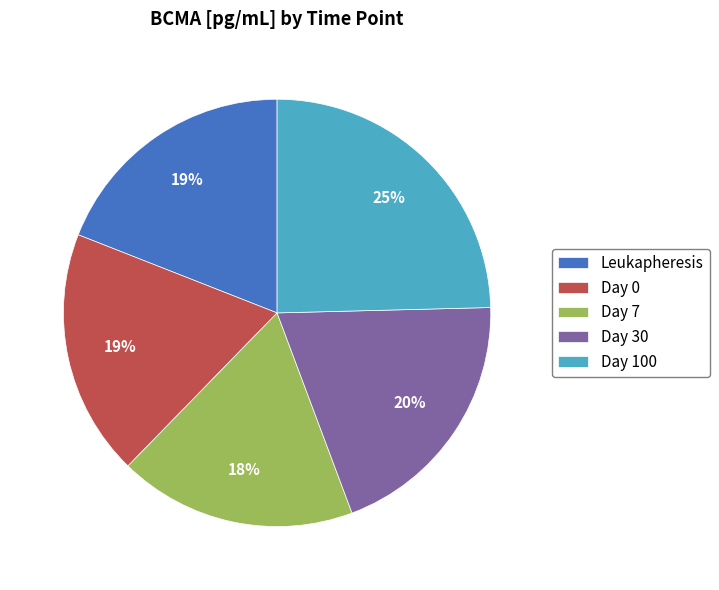

What percentage is the Day 100 slice, to the nearest percent?

25%